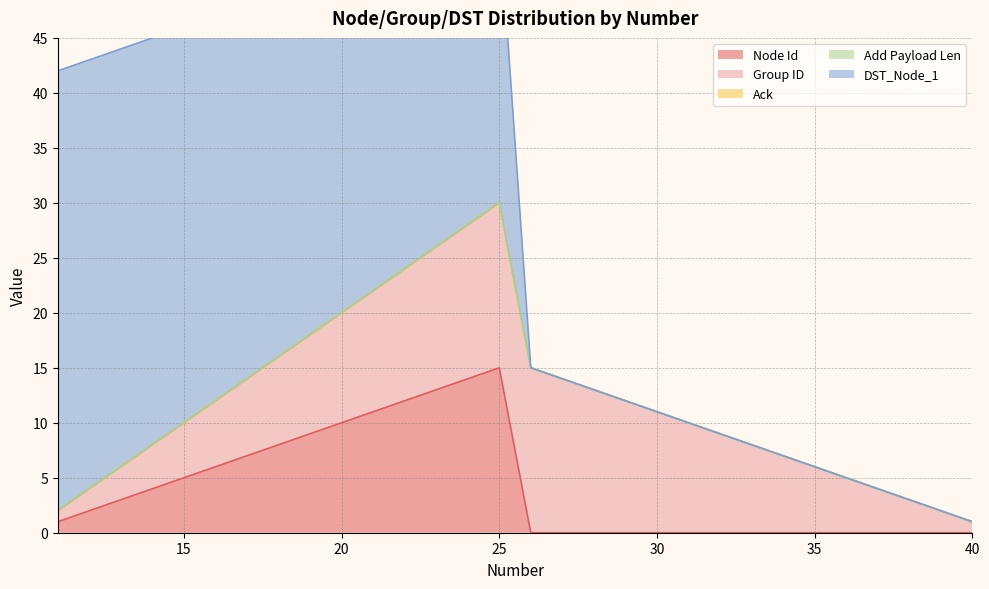

At 19, list the series in order from largest to smallest.

DST_Node_1, Node Id, Group ID, Ack, Add Payload Len